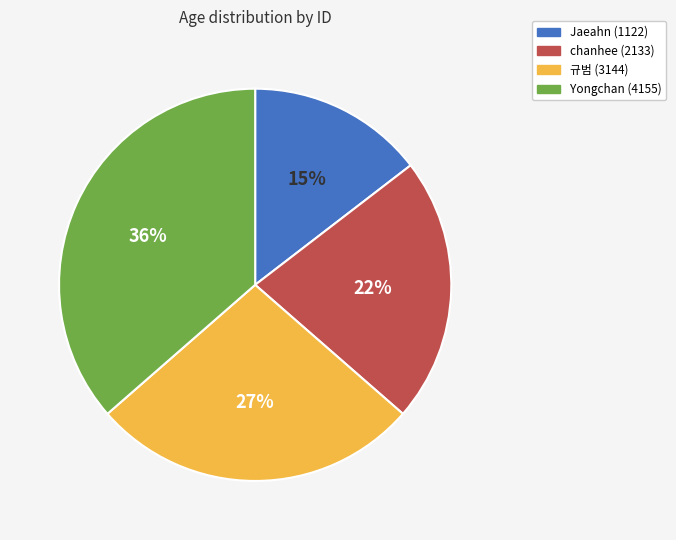

Is there any slice that represents more than half of the pie?

No